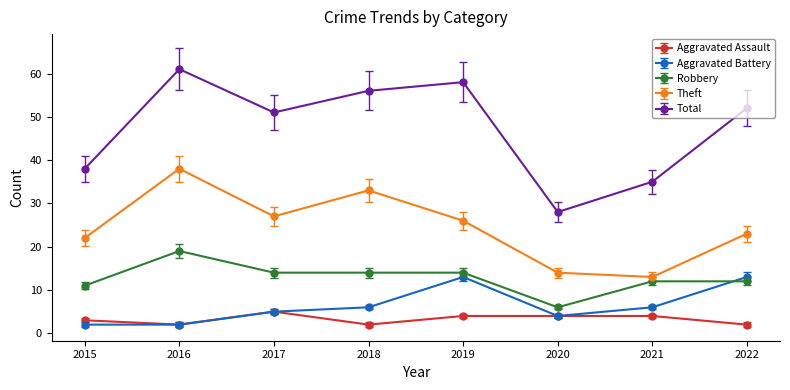

At which category does Aggravated Assault reach its first local peak?

2017